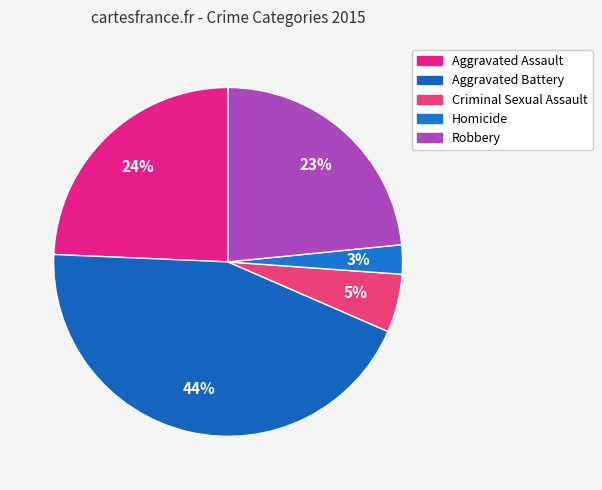

Does Robbery account for over 50% of the chart?

No